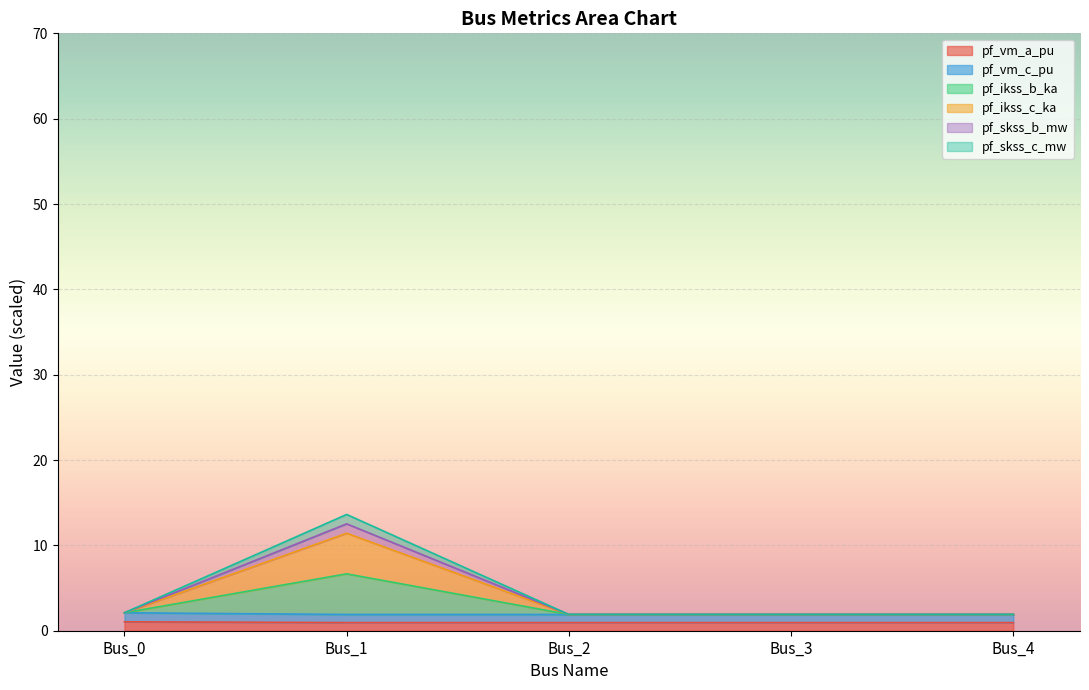

List the labels in order of pf_ikss_b_ka value, largest first.

Bus_1, Bus_0, Bus_2, Bus_3, Bus_4